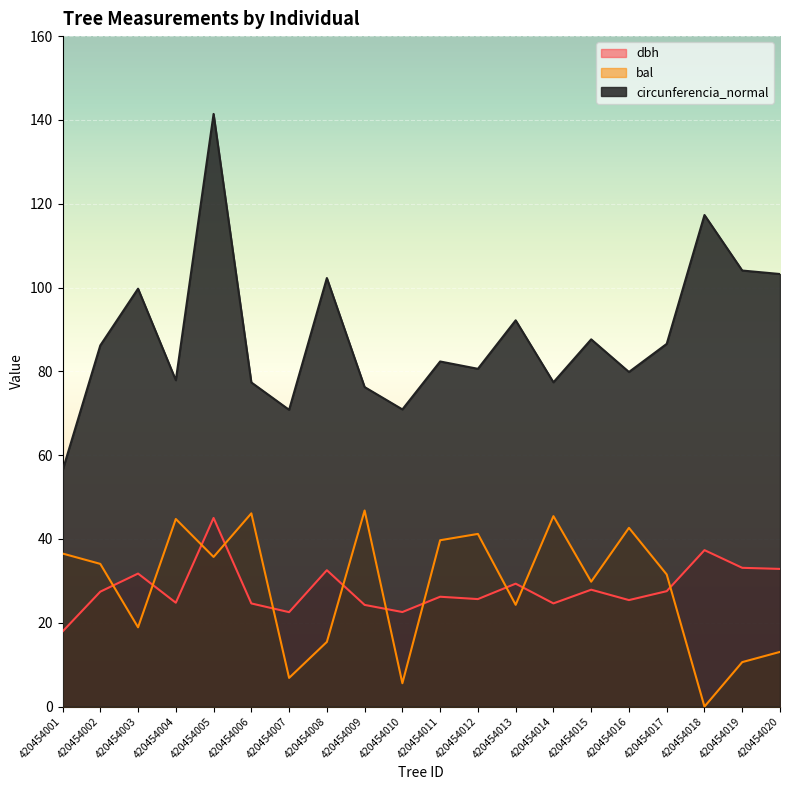

What is the approximate value of bal at 420454002?

34.1